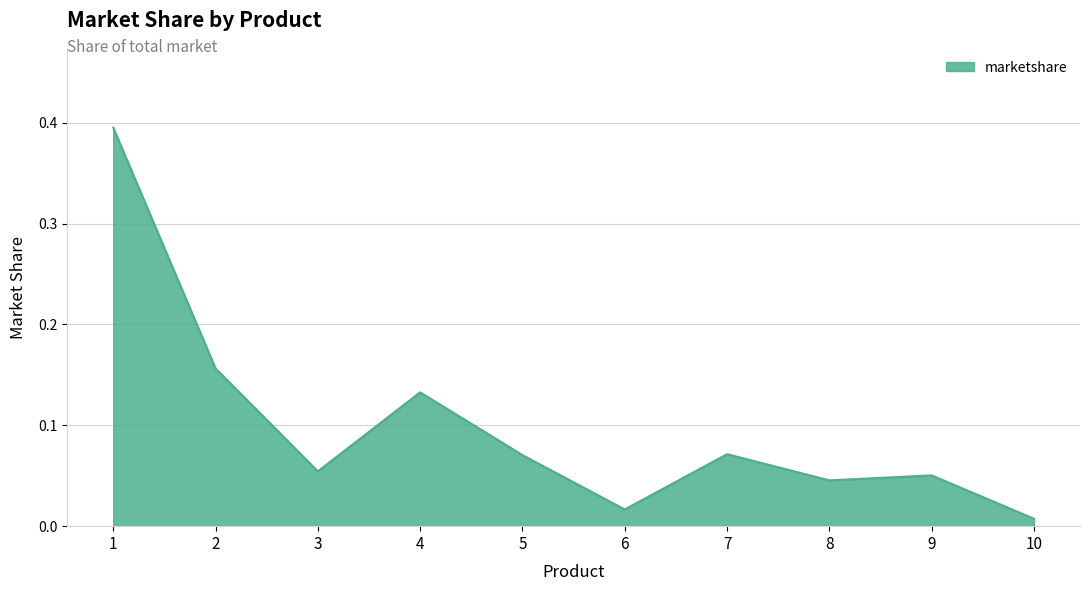

Which has a higher value, 4 or 5?

4